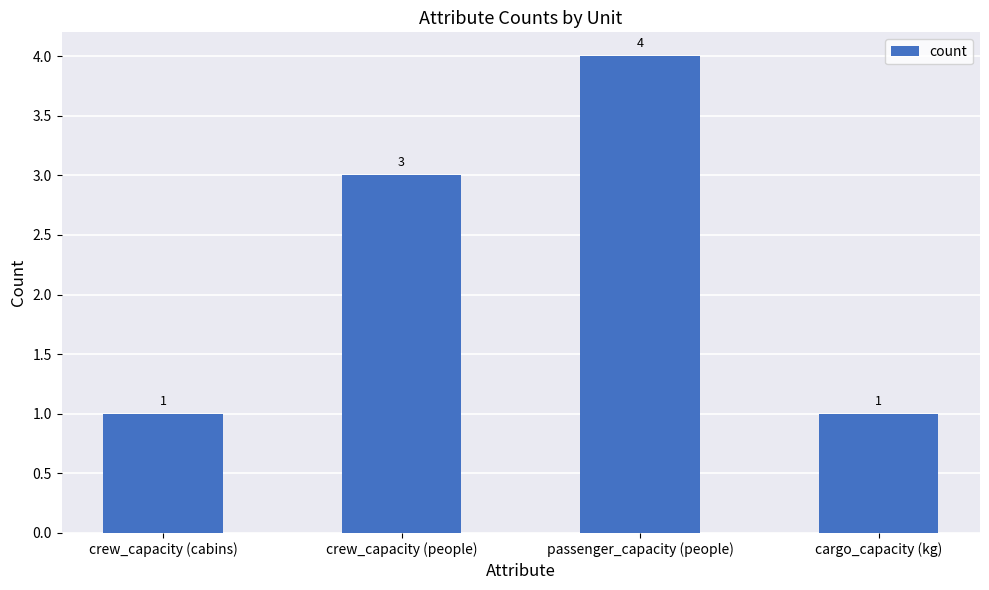

How many bars are there in total?

4